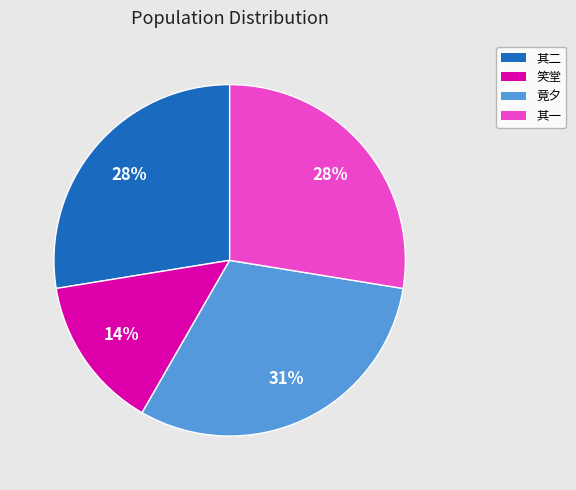

What is the largest slice in the pie chart?

竟夕